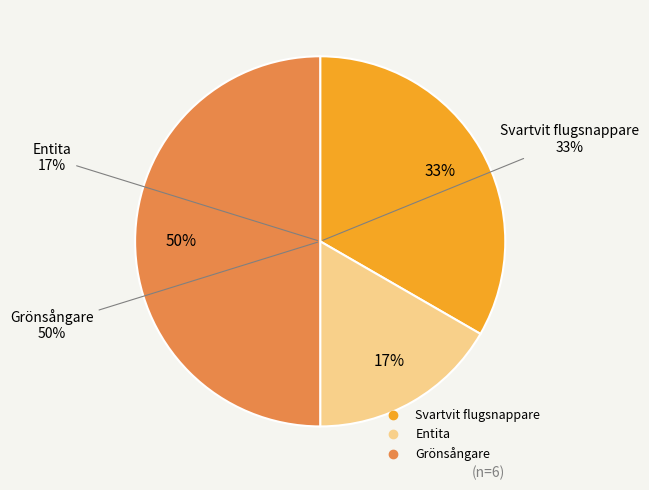

The Grönsångare slice represents 50% of the pie. True or false?

True